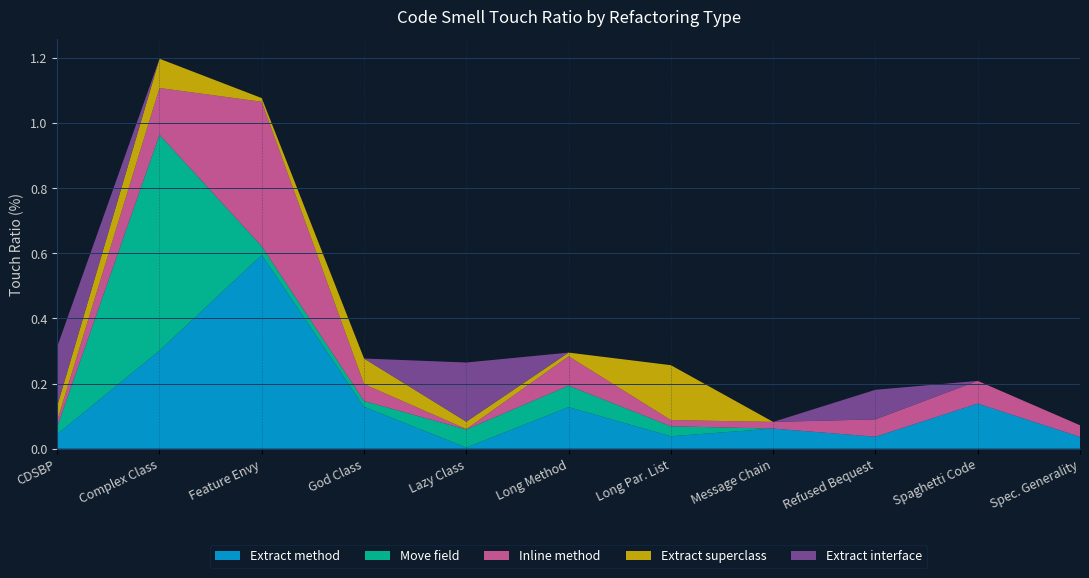

Reading left to right, what are all the values shown in this chart?

Extract method: 0.0	0.3	0.6	0.1	0.0	0.1	0.0	0.1	0.0	0.1	0.0
Move field: 0.0	0.7	0.0	0.0	0.1	0.1	0.0	0.0	0.0	0.0	0.0
Inline method: 0.0	0.1	0.4	0.1	0.0	0.1	0.0	0.0	0.1	0.1	0.0
Extract superclass: 0.0	0.1	0.0	0.1	0.0	0.0	0.2	0.0	0.0	0.0	0.0
Extract interface: 0.2	0.0	0.0	0.0	0.2	0.0	0.0	0.0	0.1	0.0	0.0